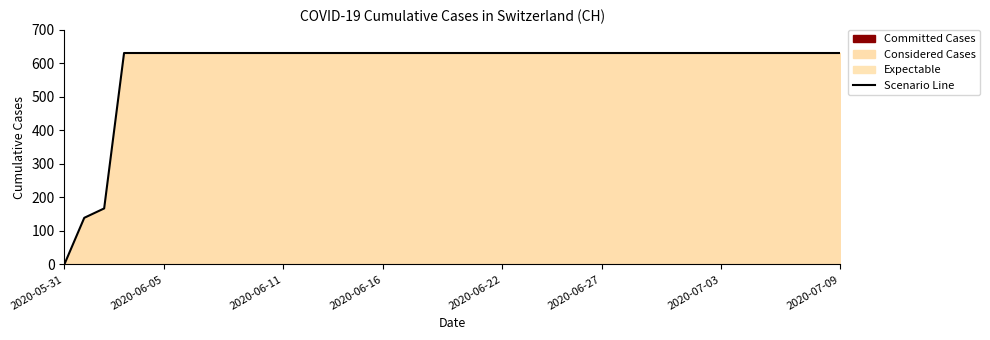

What is the label of the 15th point from the right?

25